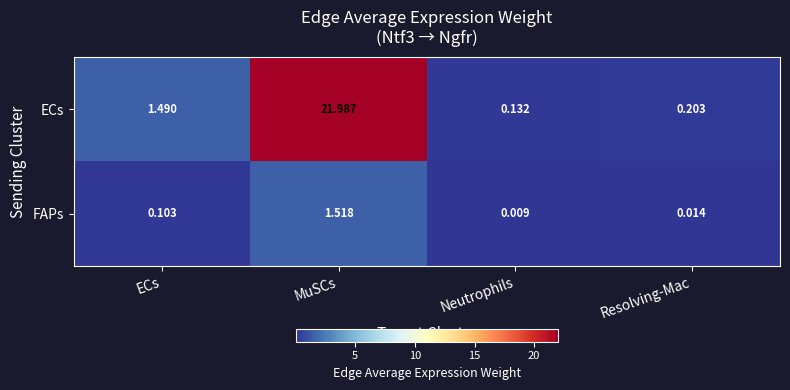

Which label corresponds to the smallest value in the chart?

Neutrophils